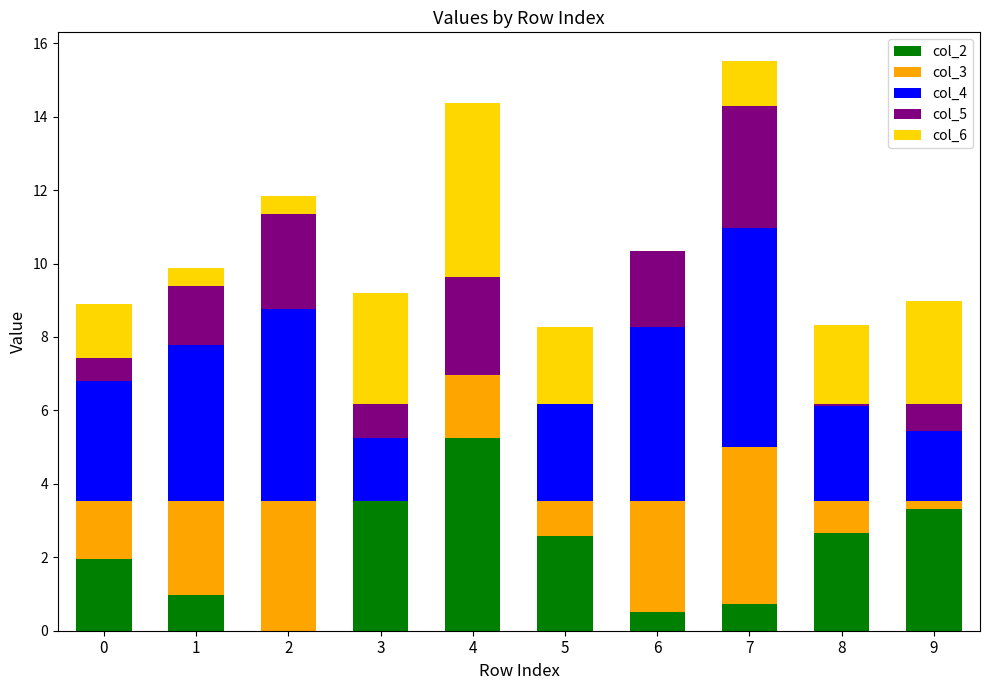

What is the maximum value for col_2?

5.2